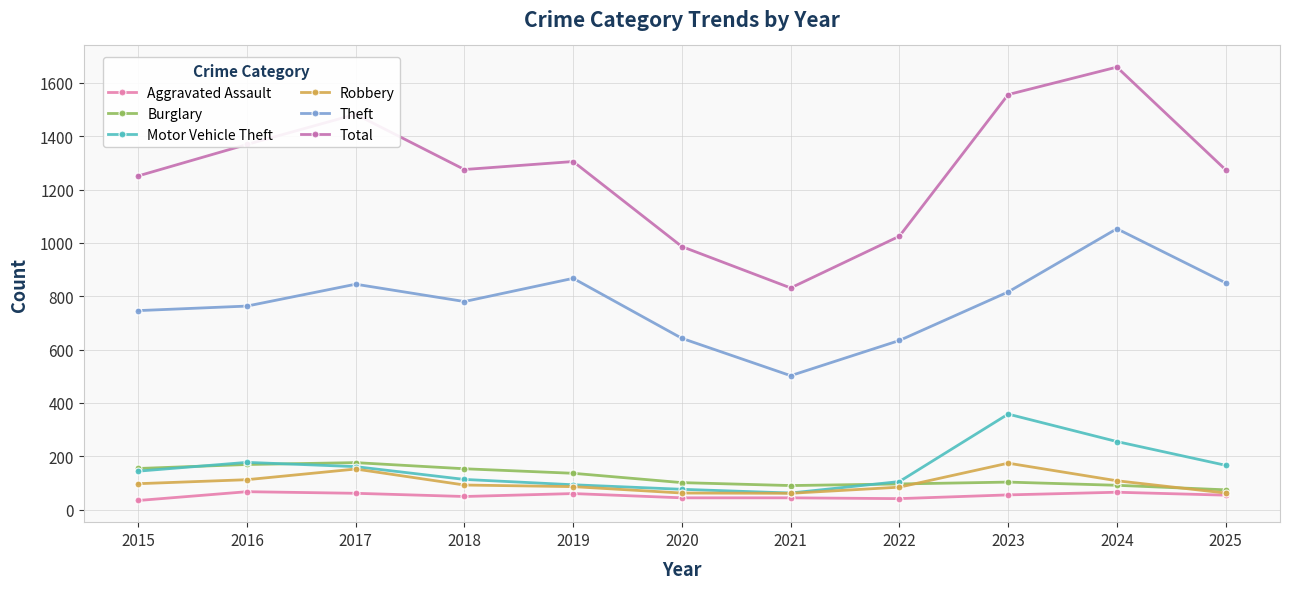

What is the value of the Motor Vehicle Theft point at the 10th from the left?

255